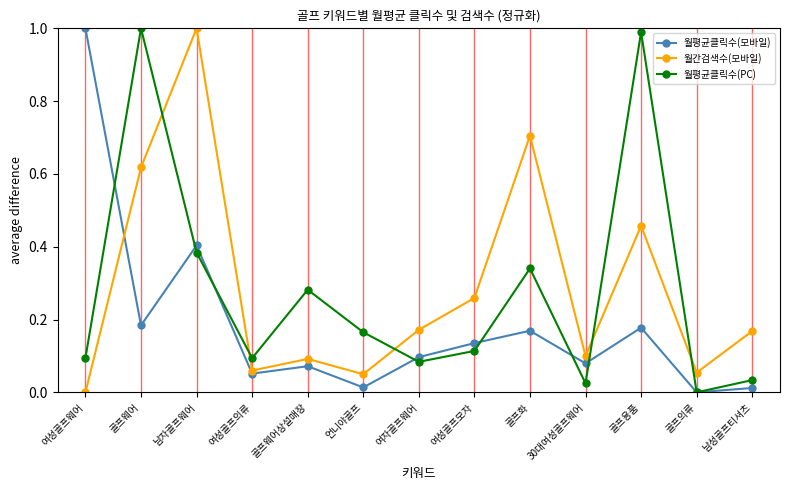

Is this an area chart (filled region under the line)?

No